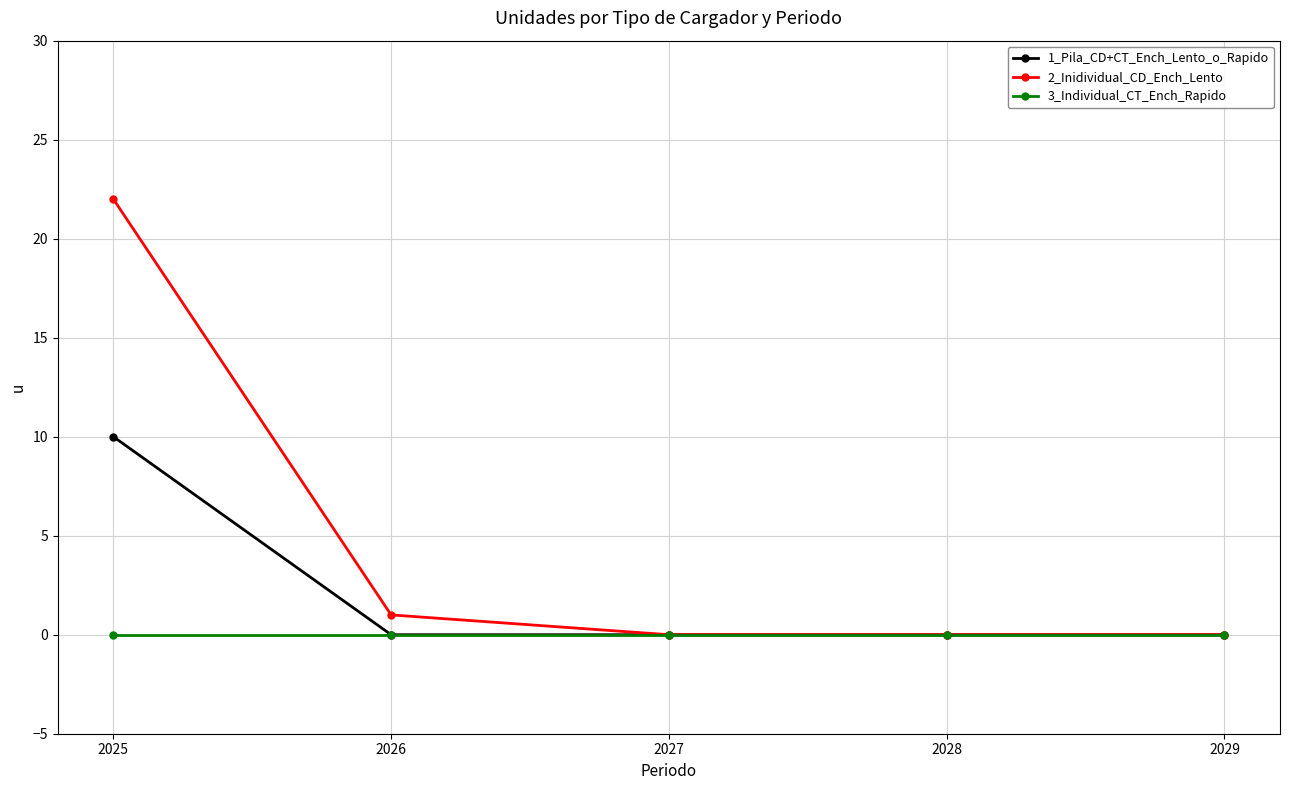

True or false: 2_Inidividual_CD_Ench_Lento has a value of 14 at 2027.

False